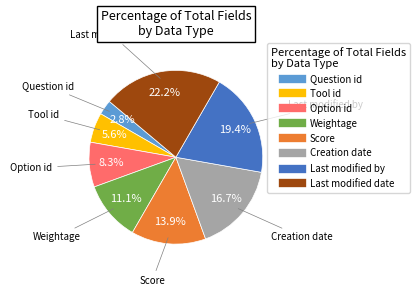

How many slices are in this pie chart?

8